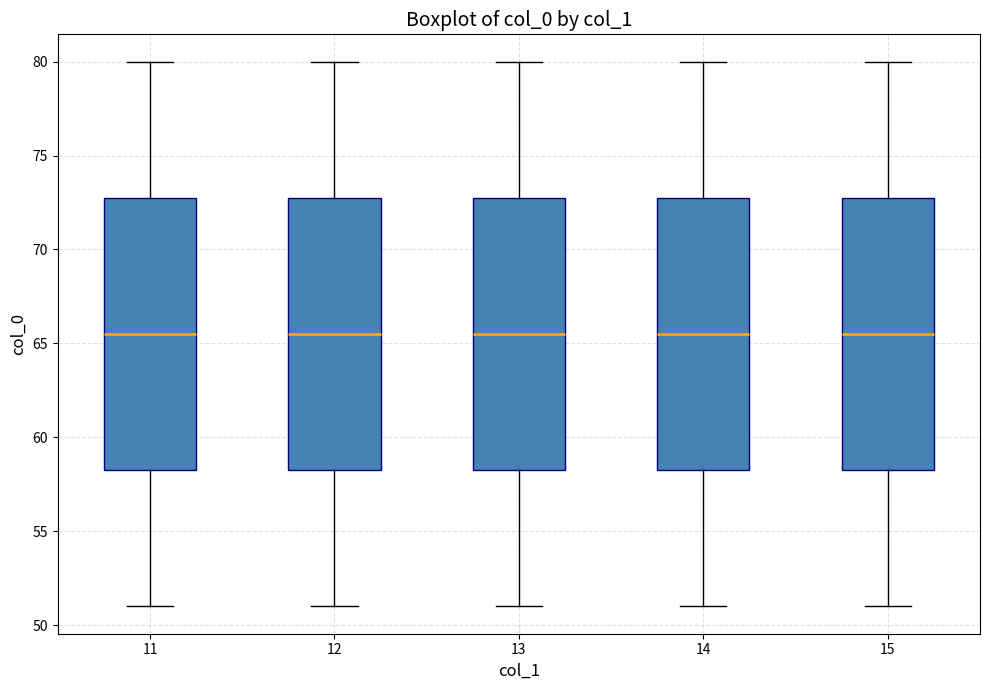

Reading left to right, read every box against the y-axis: the position of its median line, the range the box covers, and the ends of its whiskers. The values are not printed on the chart, so give them approximately, as read against the axis.

11: median 65.5, box 58.5 to 73.0, whiskers 51.0 to 80.0
12: median 65.5, box 58.5 to 73.0, whiskers 51.0 to 80.0
13: median 65.5, box 58.5 to 73.0, whiskers 51.0 to 80.0
14: median 65.5, box 58.5 to 73.0, whiskers 51.0 to 80.0
15: median 65.5, box 58.5 to 73.0, whiskers 51.0 to 80.0